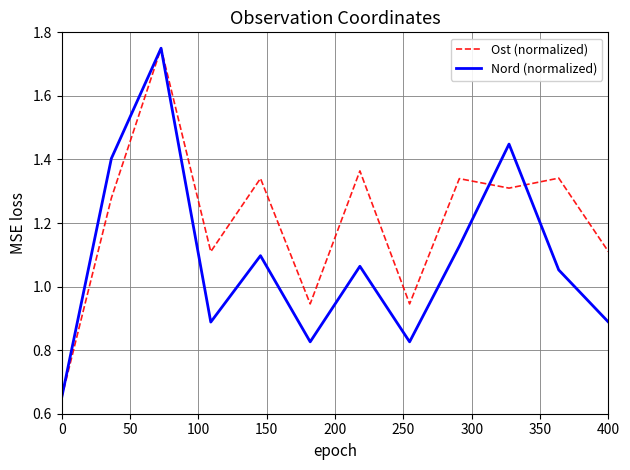

List the series in order of their overall mean, lowest first.

Nord (normalized), Ost (normalized)